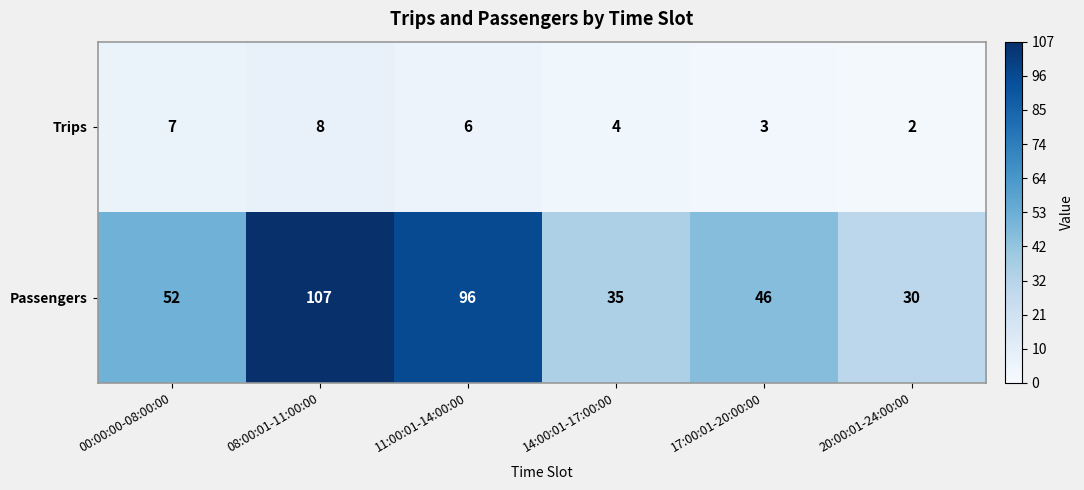

What is the difference between the highest and lowest values at 11:00:01-14:00:00?

90